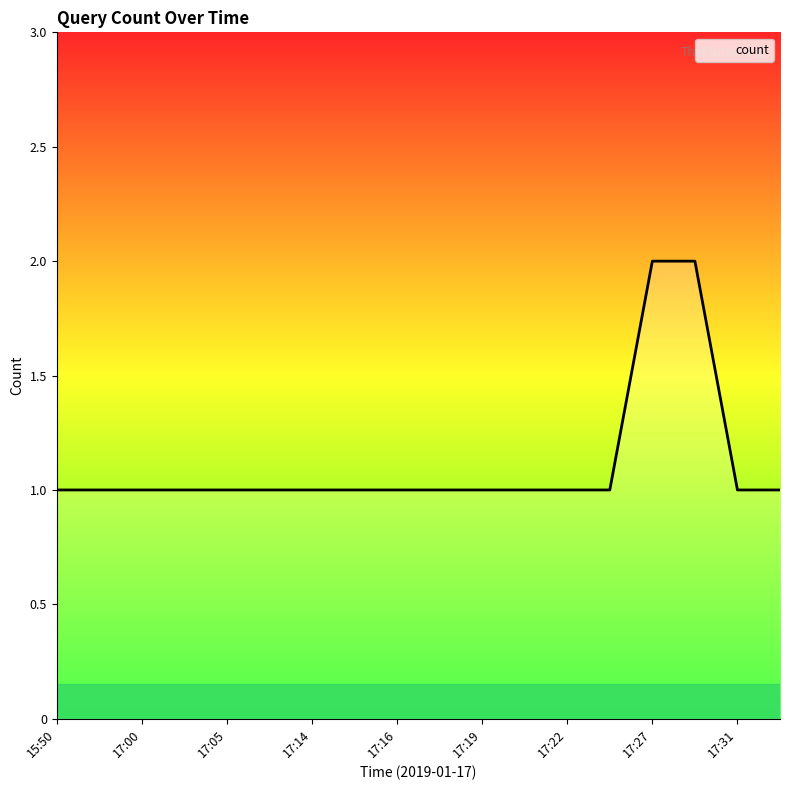

What is the difference between the maximum and second lowest values?

1